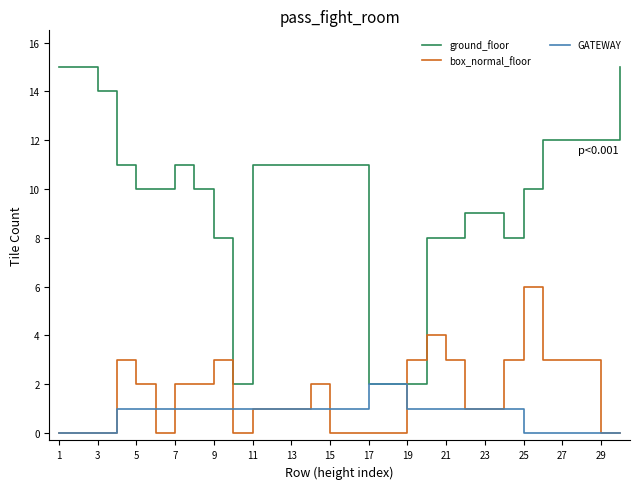

True or false: ground_floor and box_normal_floor cross at least once.

True